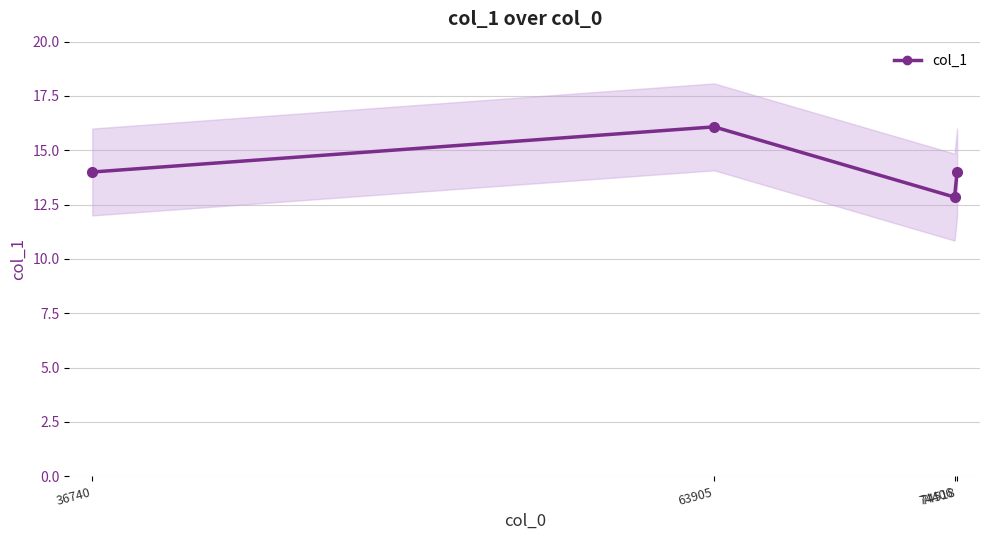

How many values are below 14?

1